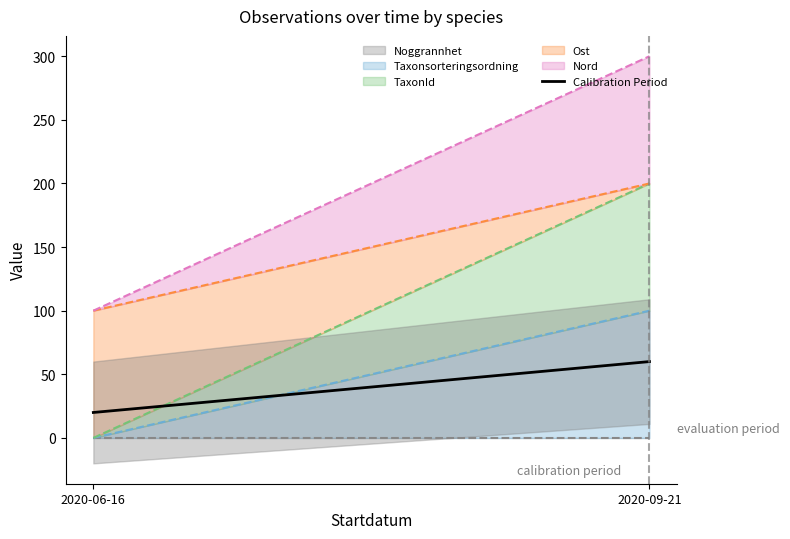

The value at 2020-09-21 is 60. True or false?

True